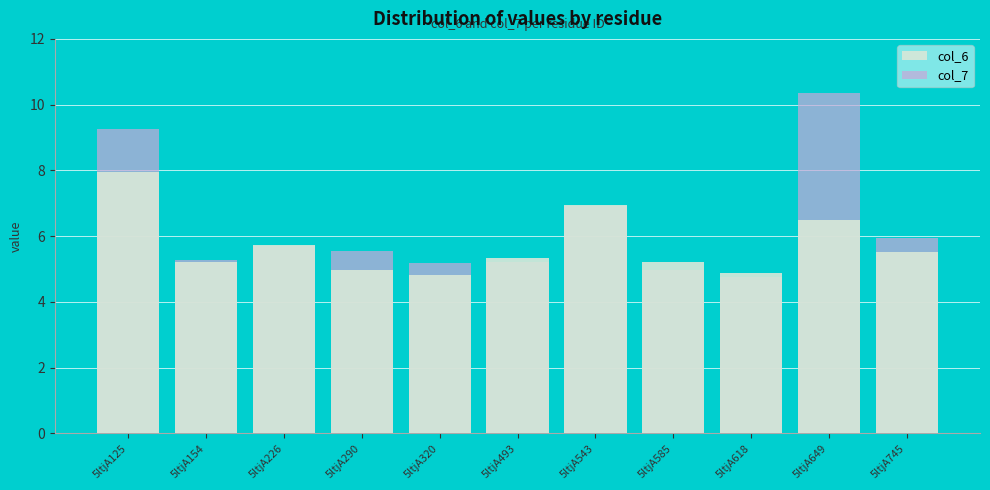

At which label is col_7 closest to 7?

5ltjA543